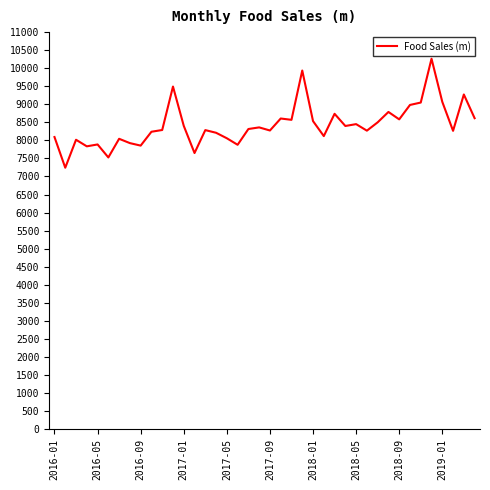

What is the difference between the maximum and minimum values?

3019.0